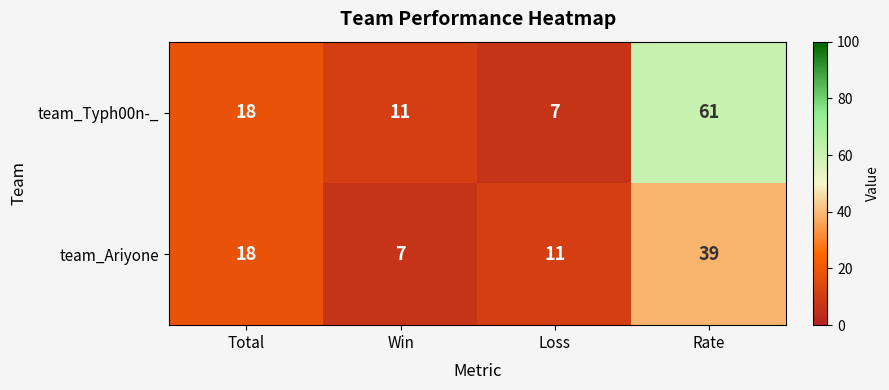

Read the team_Typh00n-_ value at Rate, to the nearest 5.

60